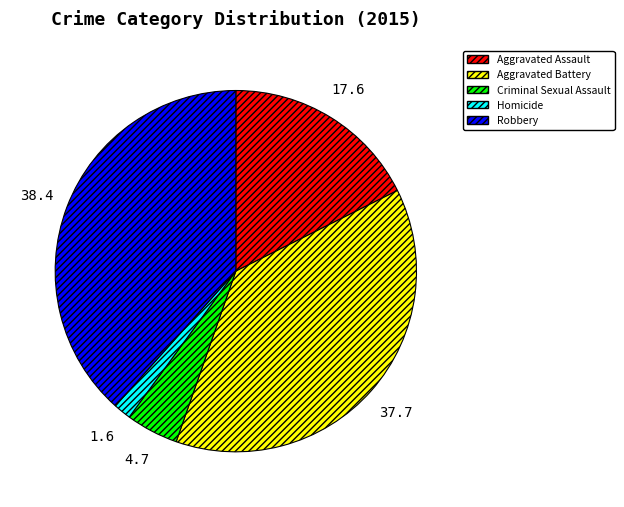

Is it true that Aggravated Assault is 18% of the pie?

True